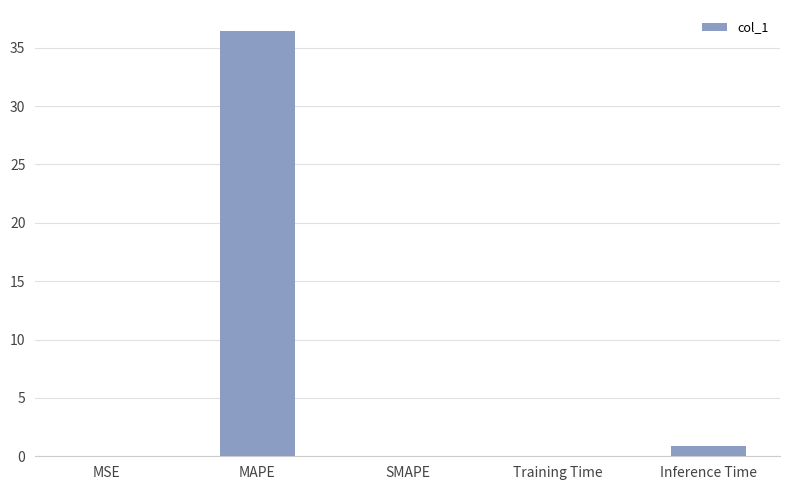

What is the sum of all values?

37.4